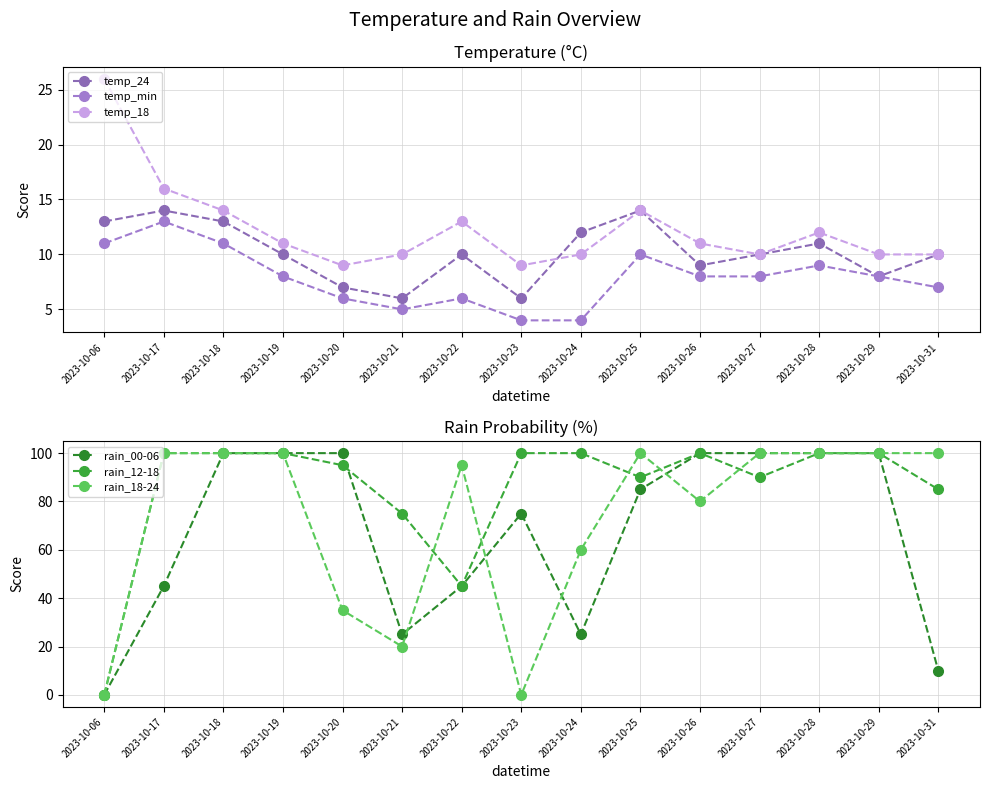

How many values in rain_12-18 are above zero?

14